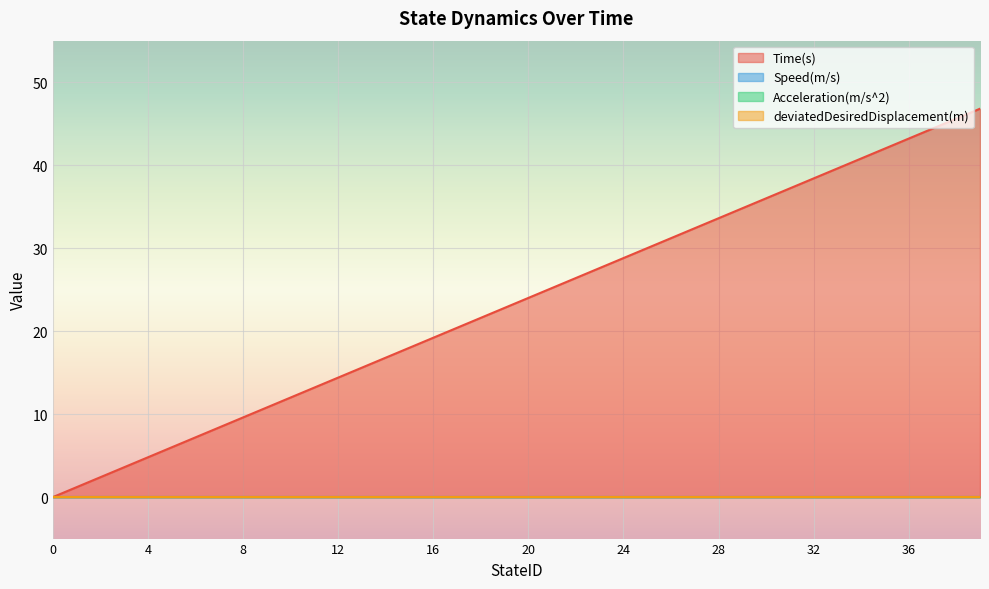

What is the greatest value displayed?

46.8